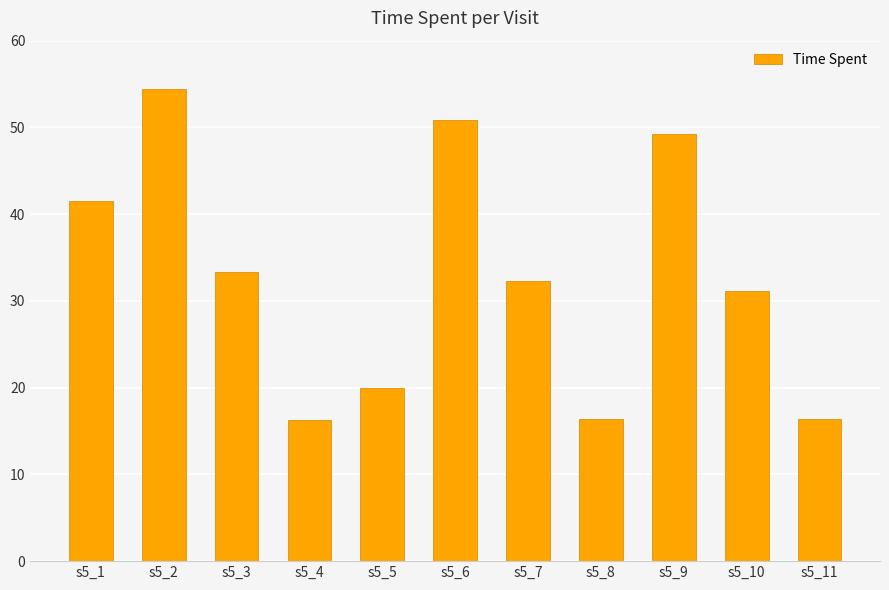

What is the minimum value shown in the chart?

16.3